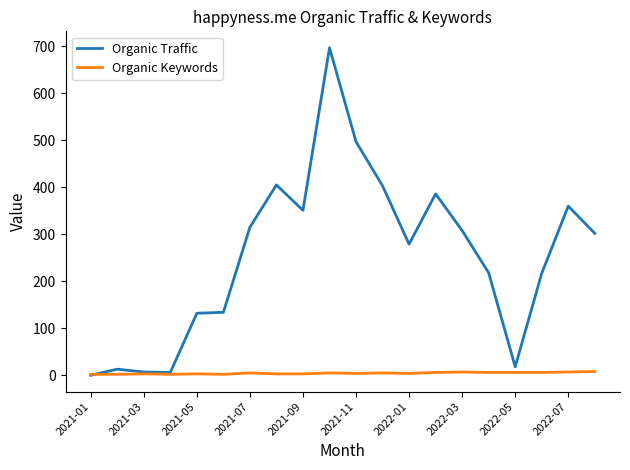

What is the greatest value displayed?

697